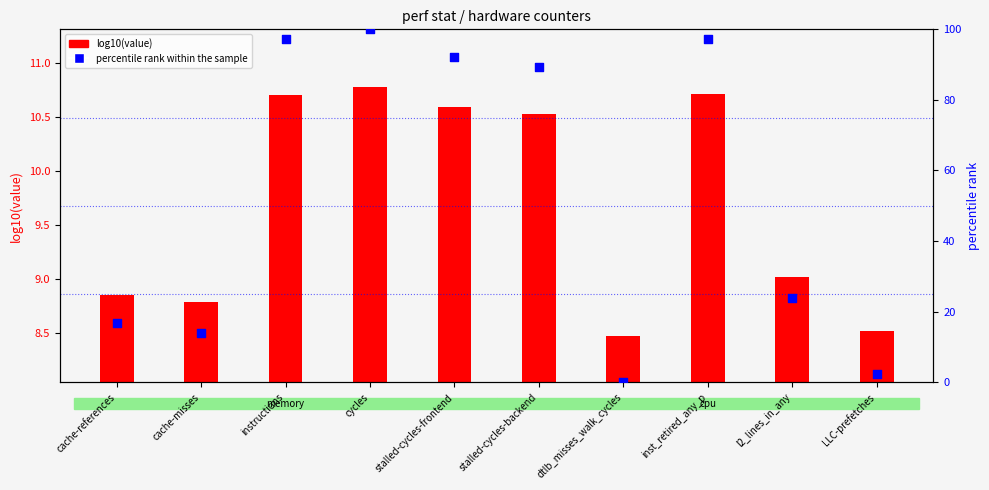

What are all the series names shown in the legend?

log10(value), percentile rank within the sample